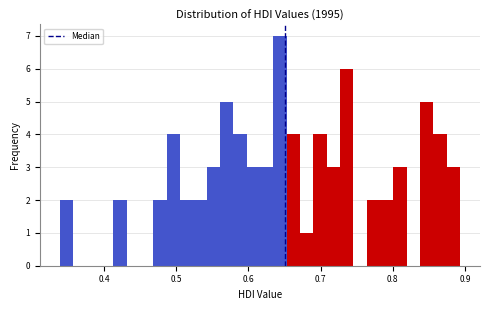

Read against the x-axis, roughly where is the centre of the tallest bar?

0.64